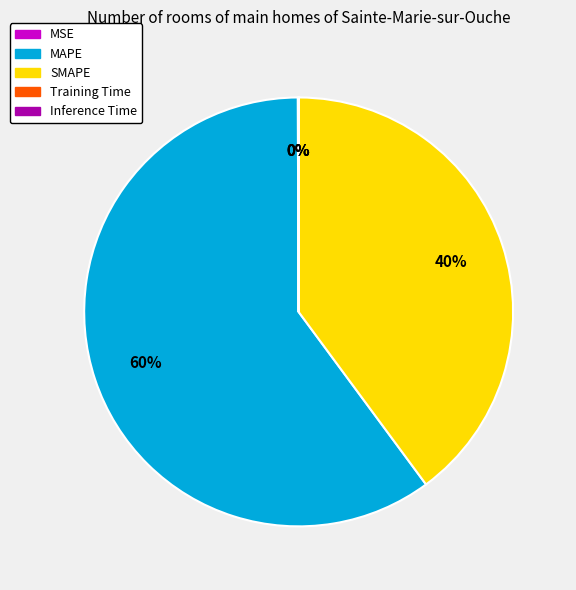

What percentage is the SMAPE slice, to the nearest percent?

40%